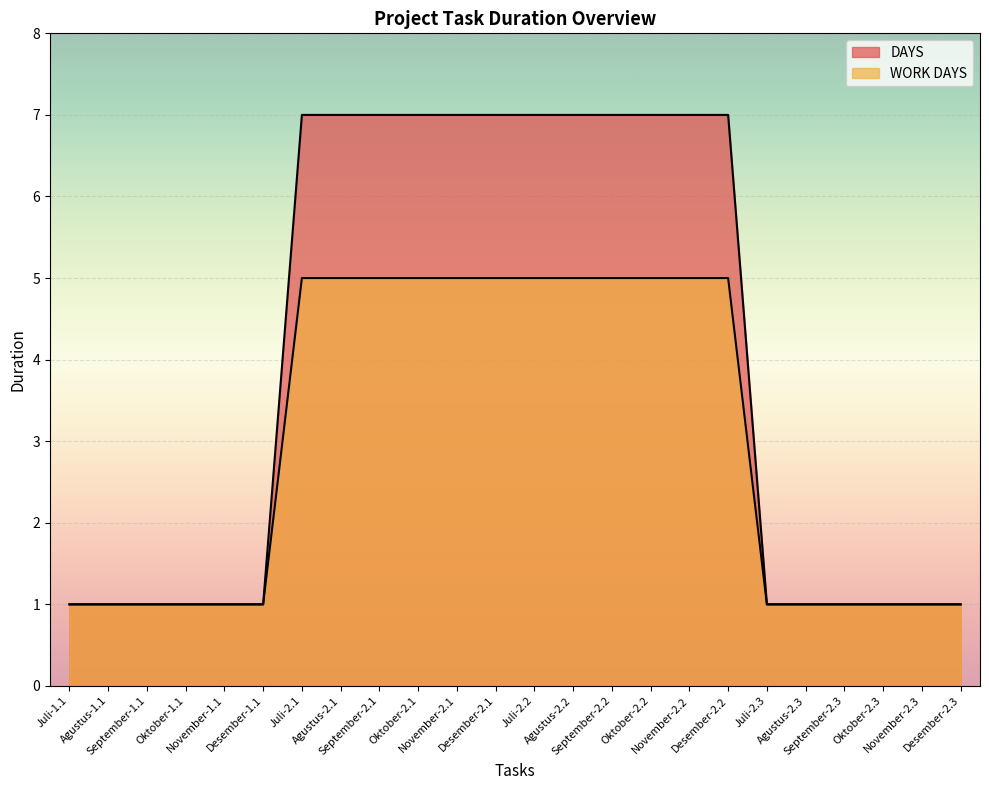

At which category does the chart reach its minimum across all series?

Juli-1.1